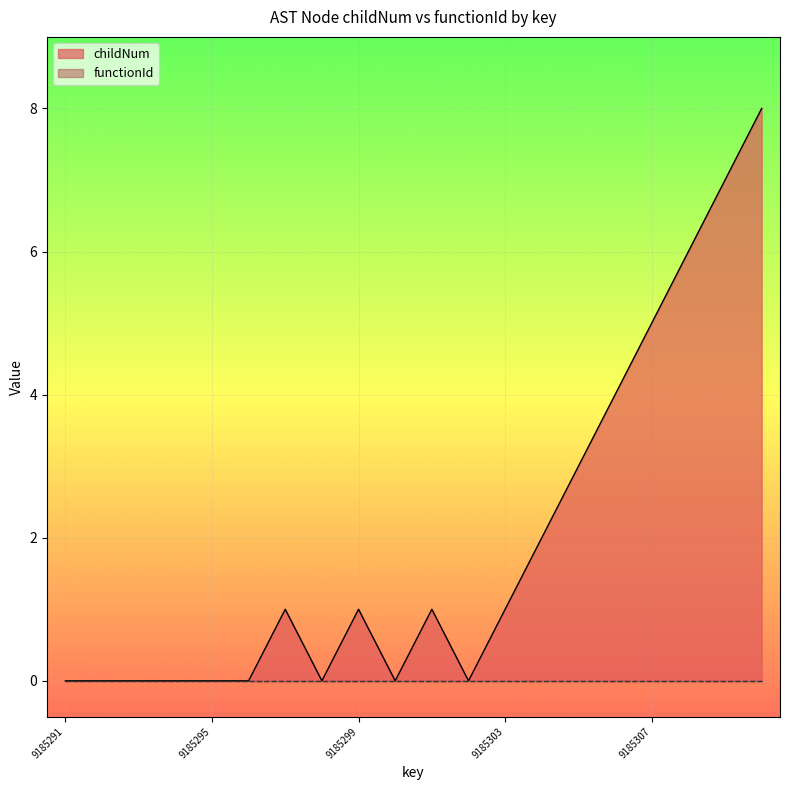

What is the change in value from 9185294 to 9185303?

+1